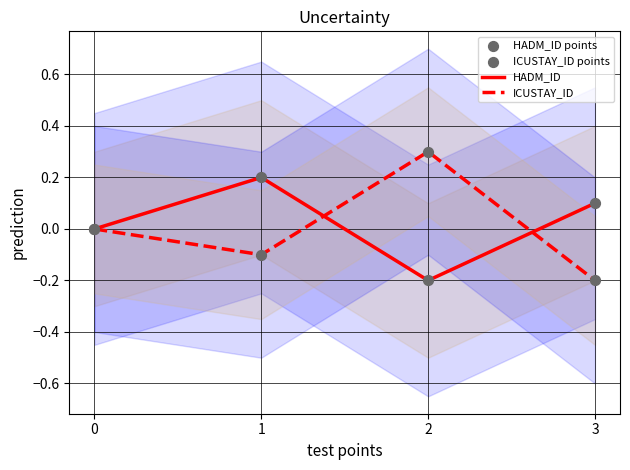

At how many categories does at least one series exceed 0?

3